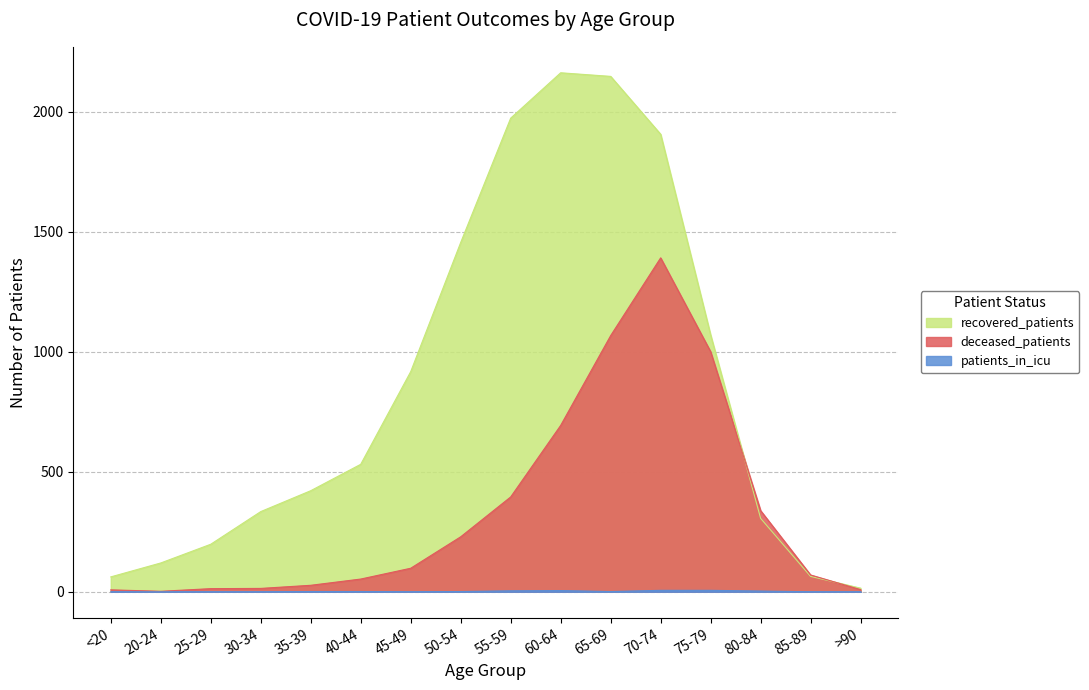

What is the difference between the deceased_patients values at <20 and 70-74?

1383